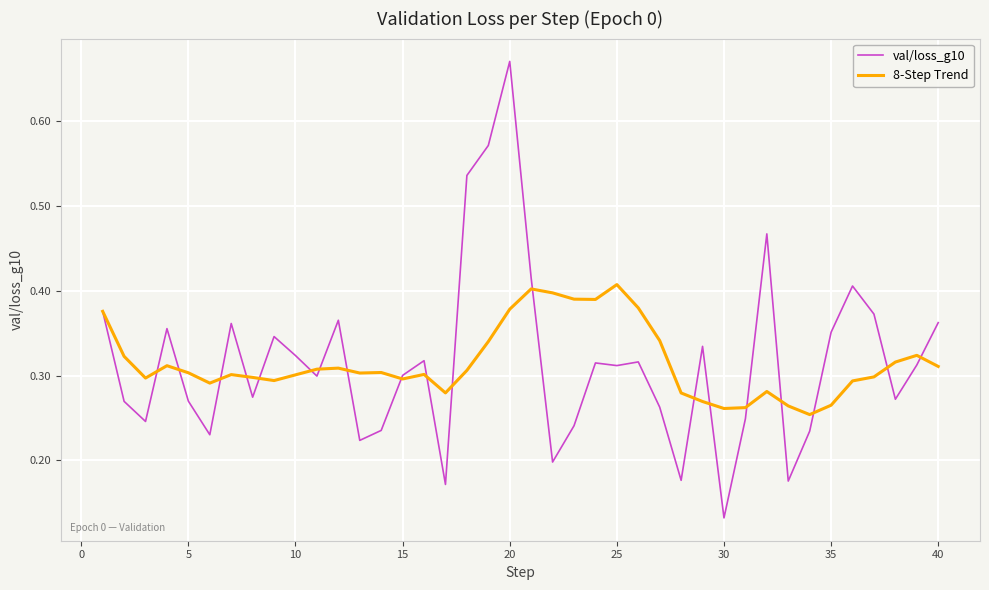

True or false: val/loss_g10 has more than 1 points higher than both neighbors.

True